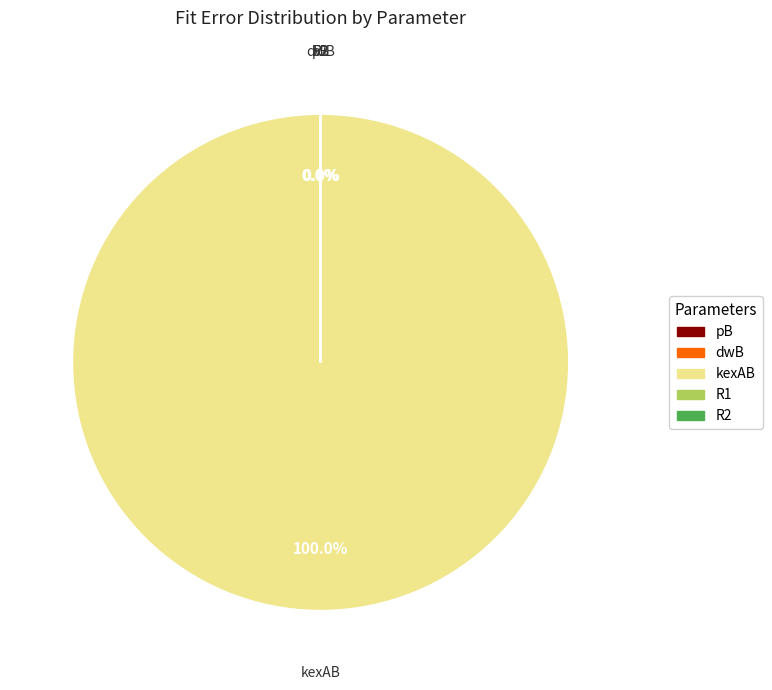

Does kexAB account for over 50% of the chart?

Yes